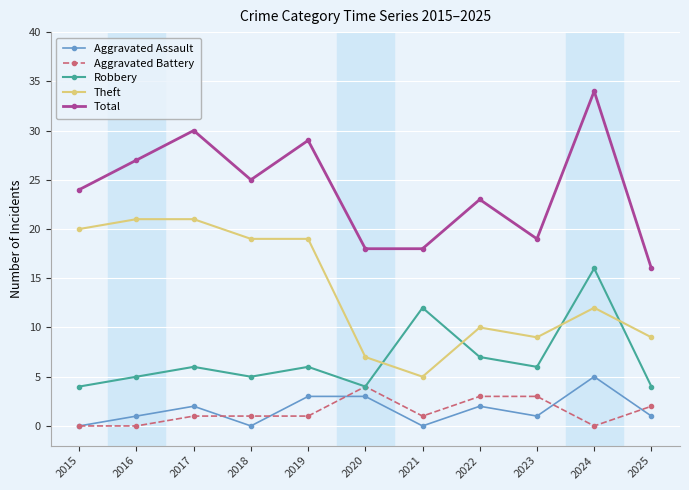

Where is the first local minimum for Total?

2018